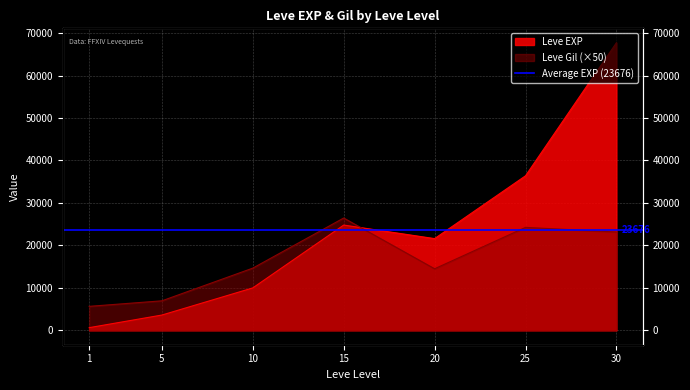

Where do Leve EXP and Leve Gil first cross each other?

15 and 20